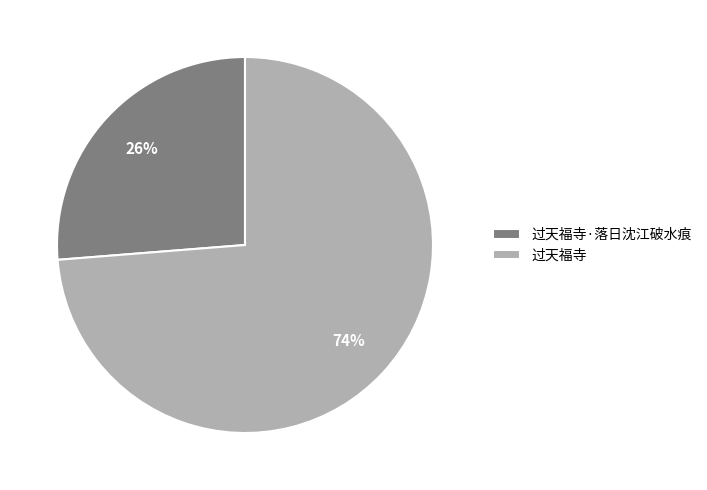

How many segments does this pie chart have?

2